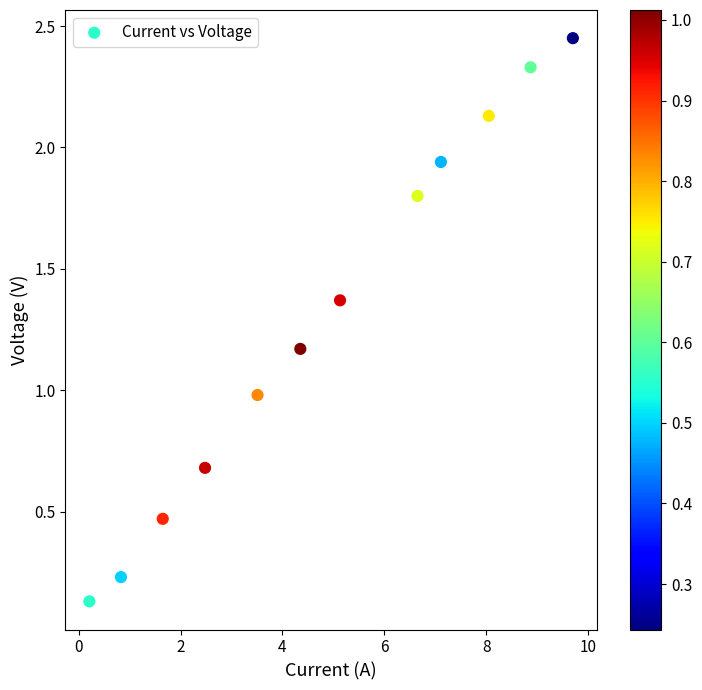

What is the range of X values (max minus min)?

9.5